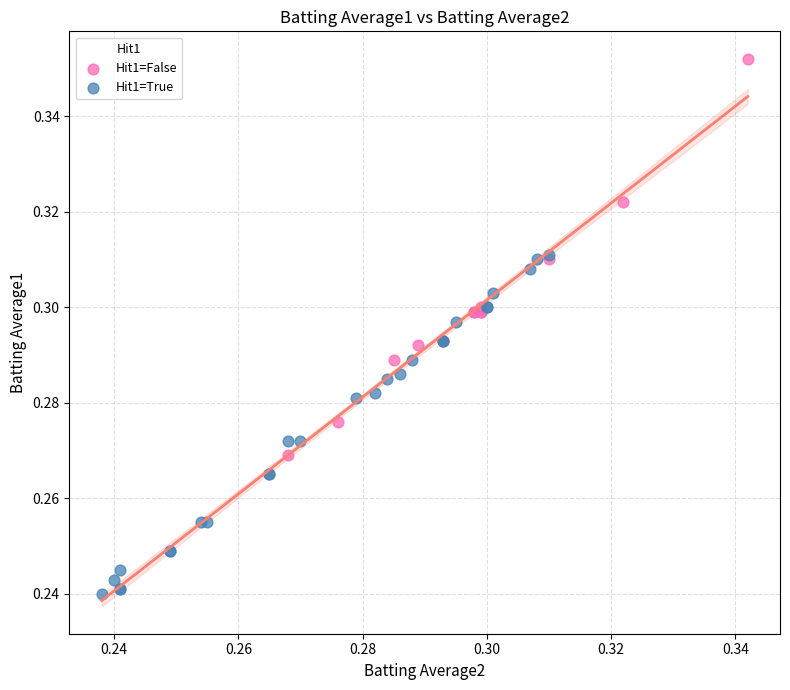

Which series reaches the maximum Y coordinate?

Hit1=False